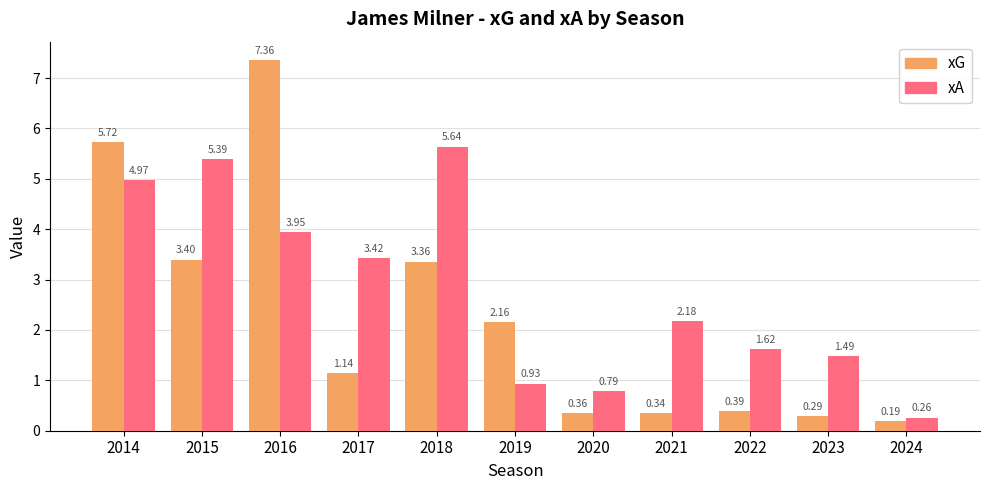

At which category does the chart reach its minimum across all series?

2024